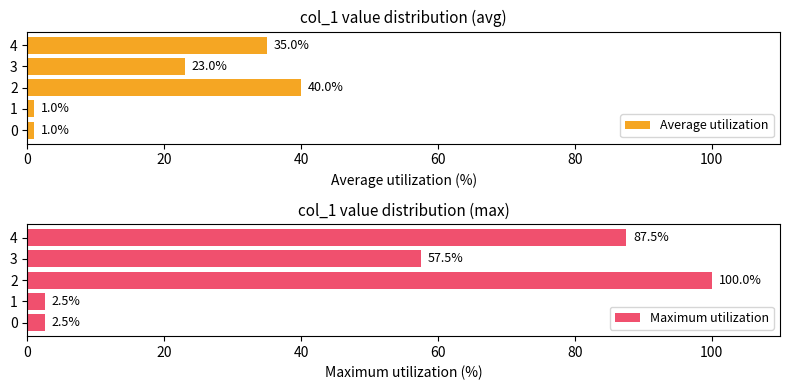

What is the value of the Average utilization bar at the 5th from the left?

35.0